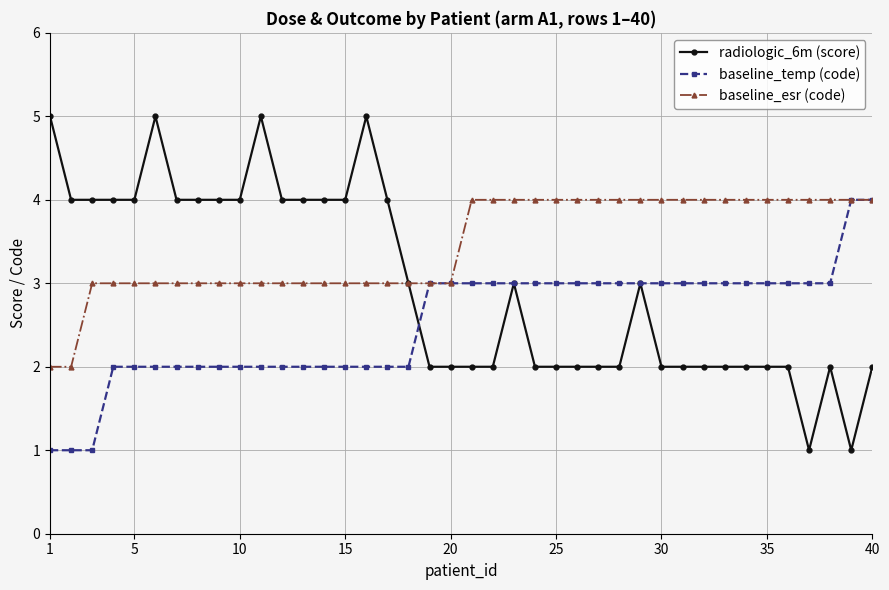

Which series has the largest total across all categories?

baseline_esr (code)